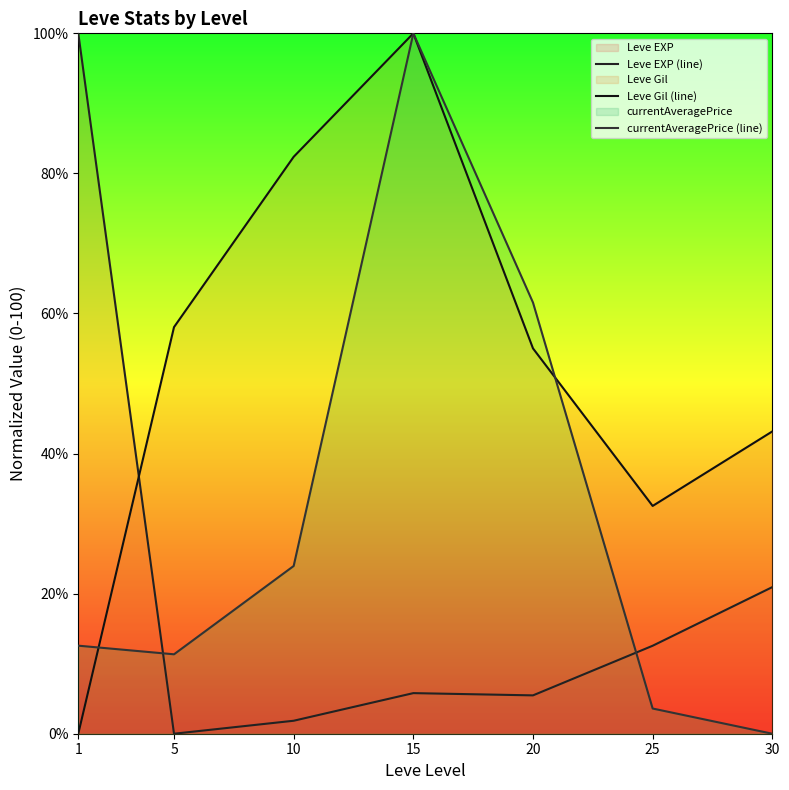

At which label does Leve EXP (line) first exceed 5?

1